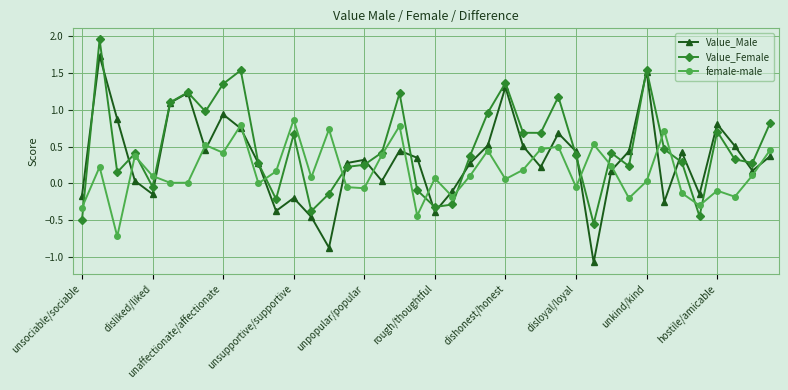

Rank the series by their average value, from lowest to highest.

female-male, Value_Male, Value_Female